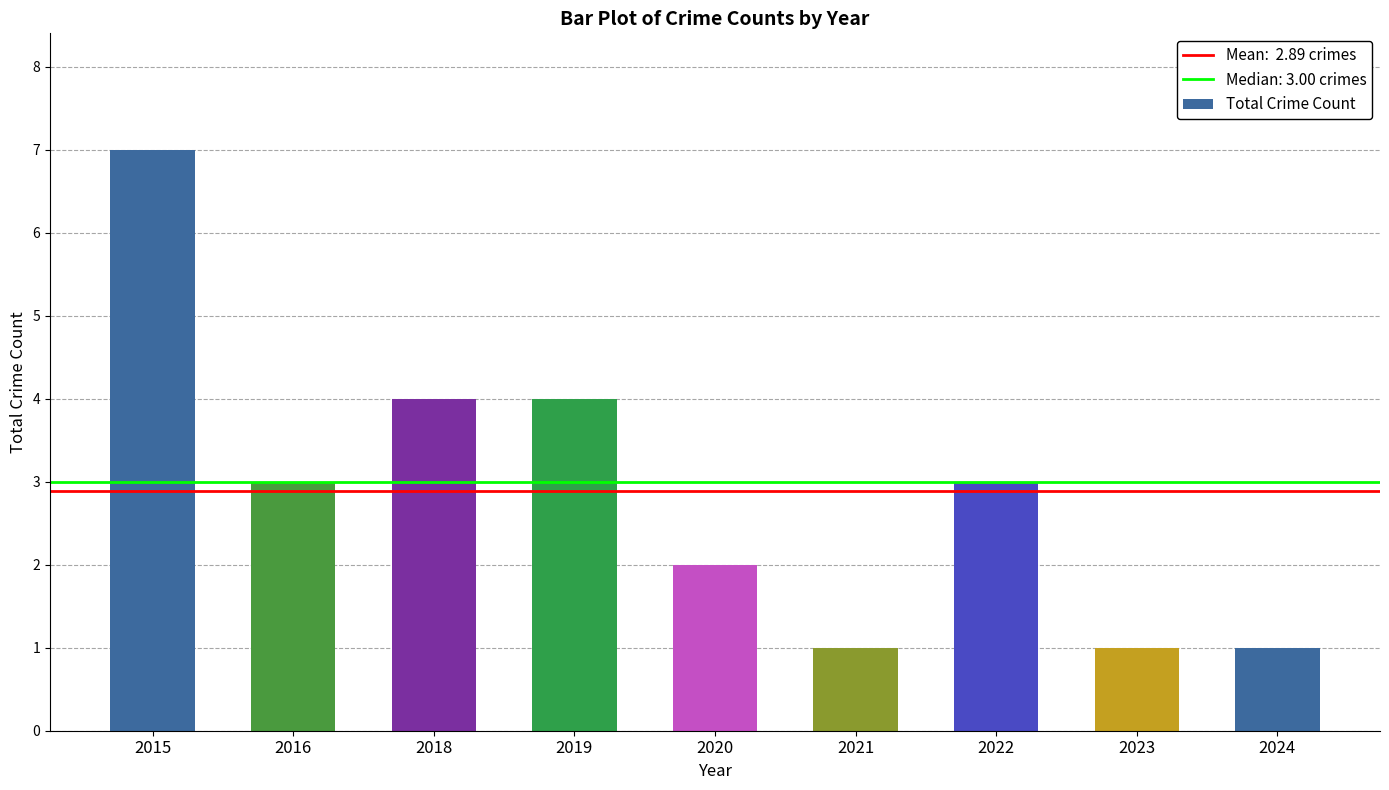

What is the change in value from 2016 to 2021?

-2